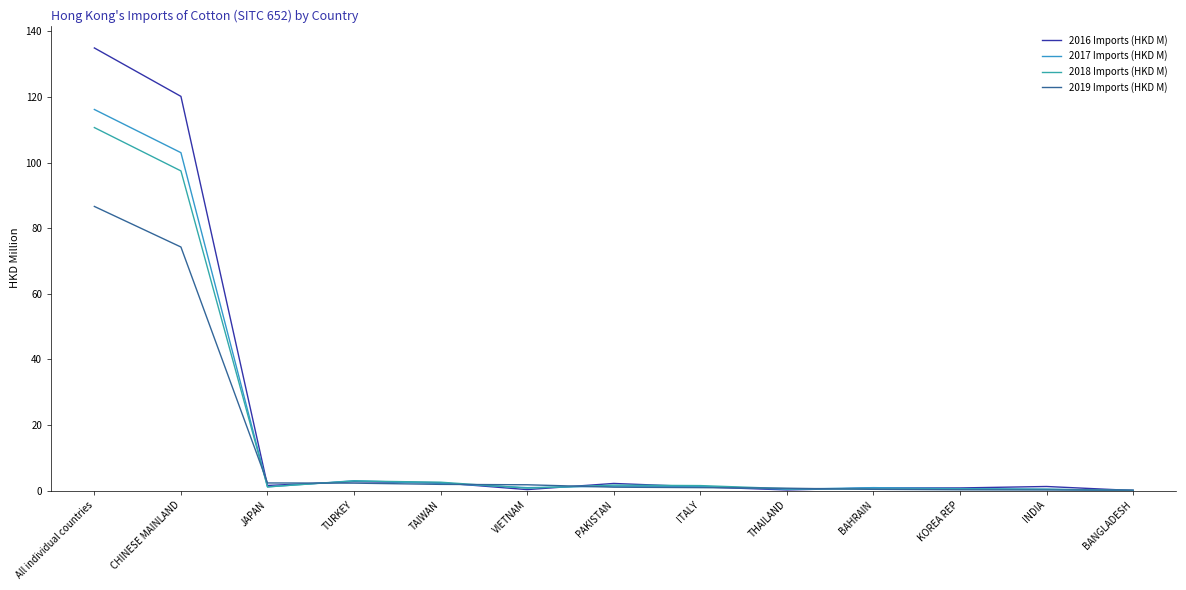

How many lines are shown in the chart?

4